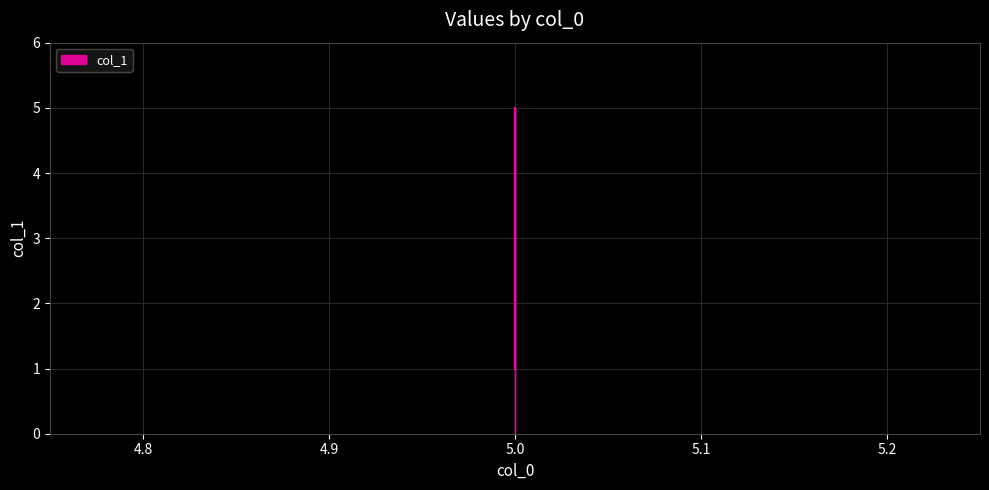

What is the value of the 2nd point from the left?

1